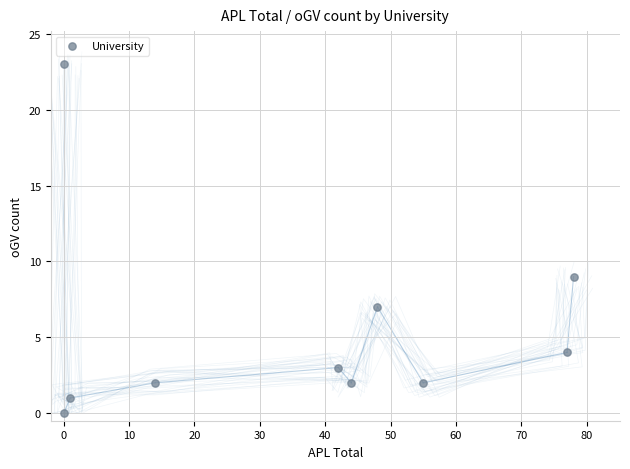

What Y value in the scatter plot is closest to 11?

9